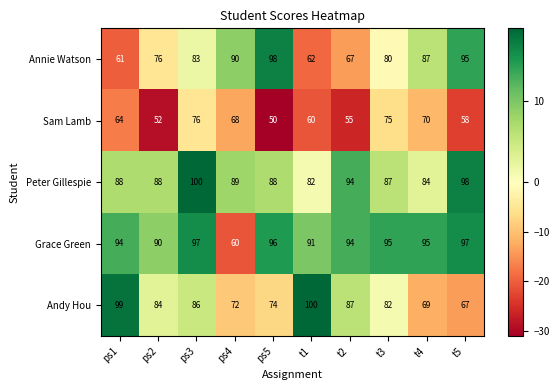

What is the total value across all series at ps4?

379